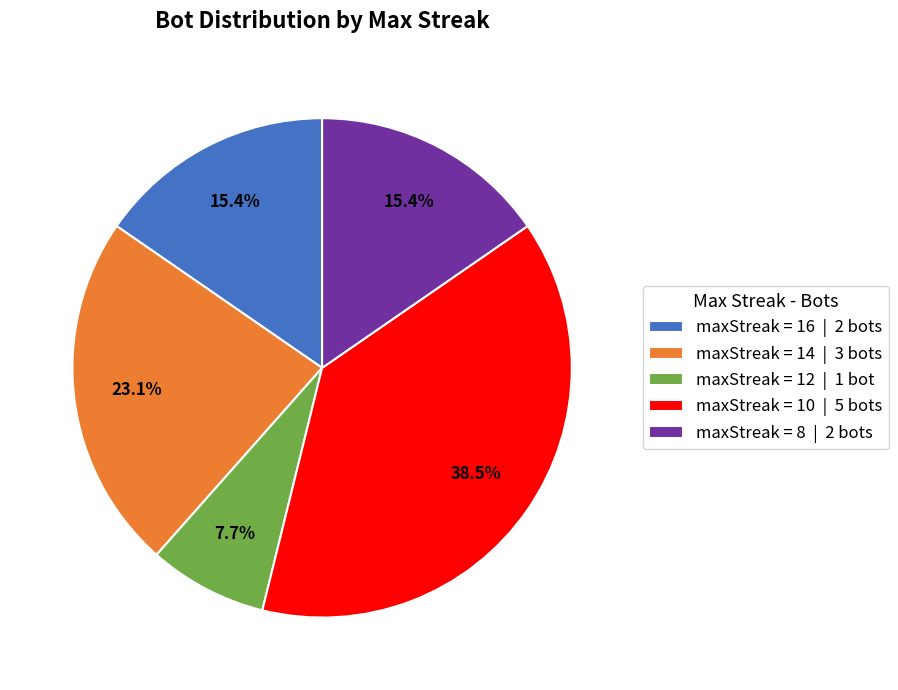

Combined, what portion of the pie is maxStreak = 12 | 1 bot and maxStreak = 10 | 5 bots?

46.2%